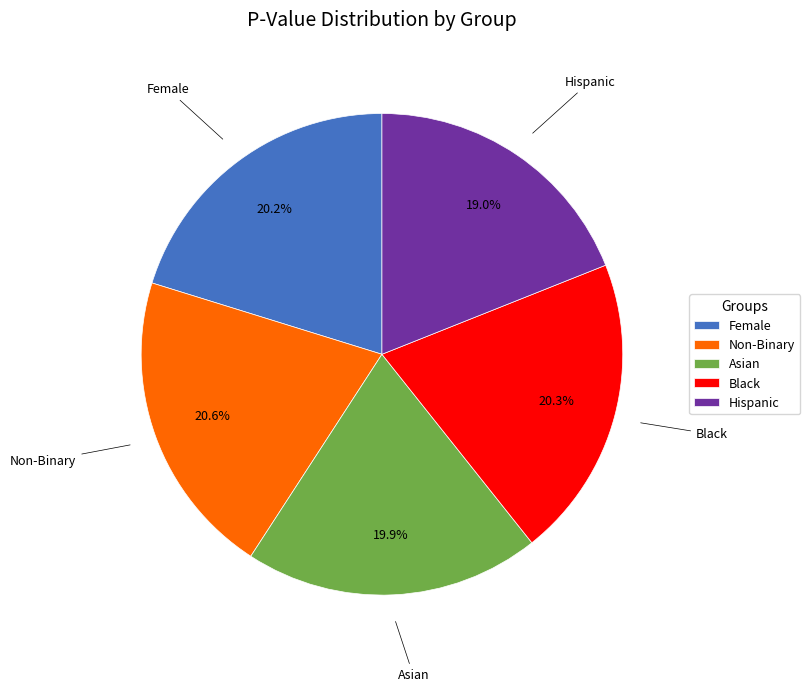

Which slice is the smallest?

Hispanic